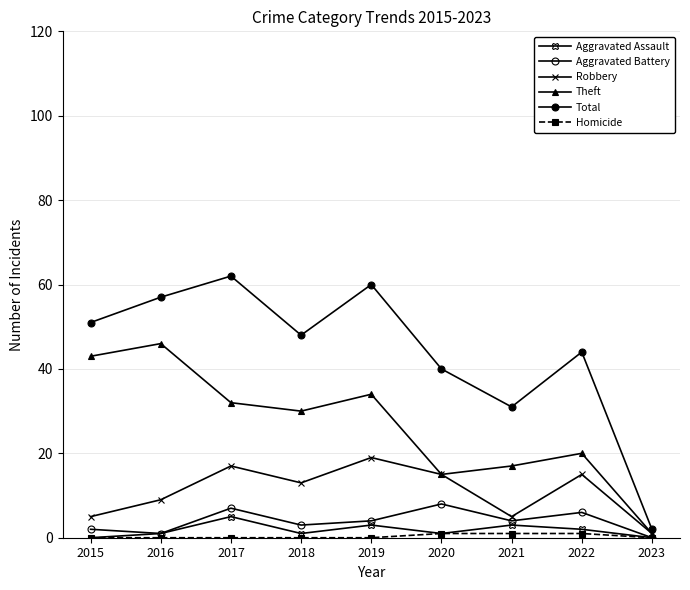

How many series are shown in this chart?

6